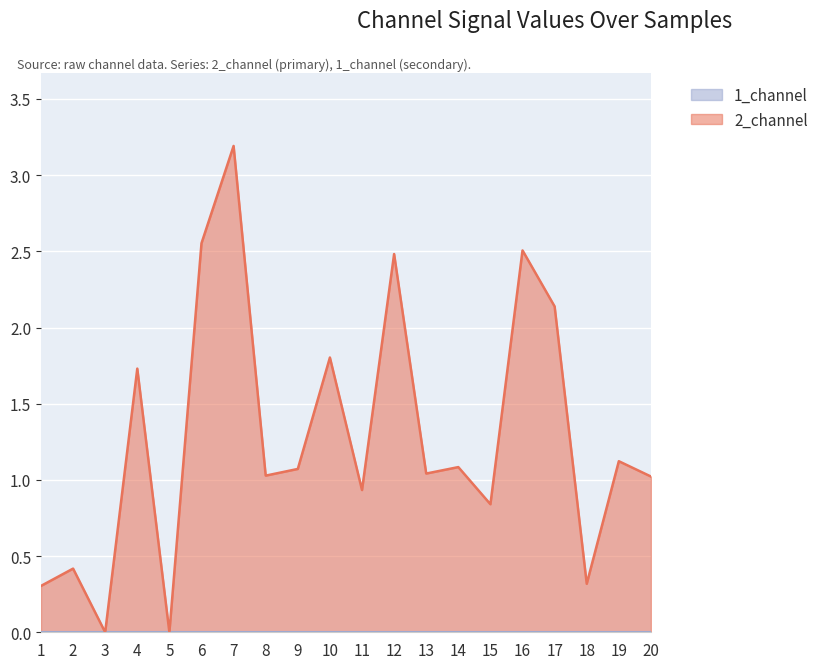

Reading left to right, extract all data points from this chart.

0.3	0.4	0.0	1.7	0.0	2.6	3.2	1.0	1.1	1.8	0.9	2.5	1.0	1.1	0.8	2.5	2.1	0.3	1.1	1.0